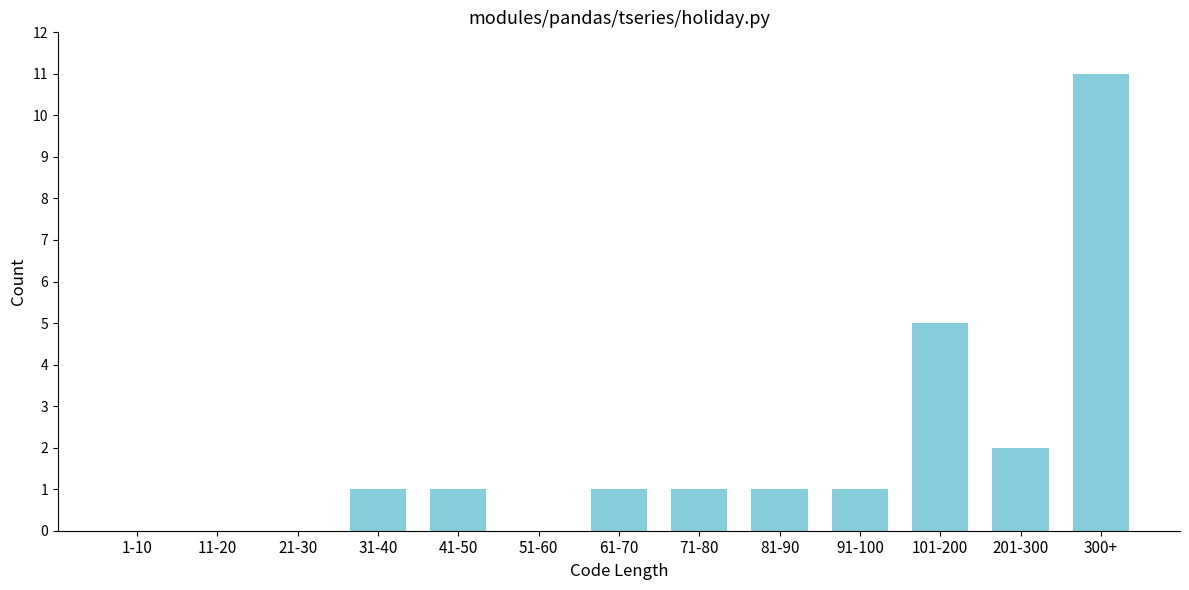

Reading left to right, what are all the values shown in this chart?

1-10=0	11-20=0	21-30=0	31-40=1	41-50=1	51-60=0	61-70=1	71-80=1	81-90=1	91-100=1	101-200=5	201-300=2	300+=11